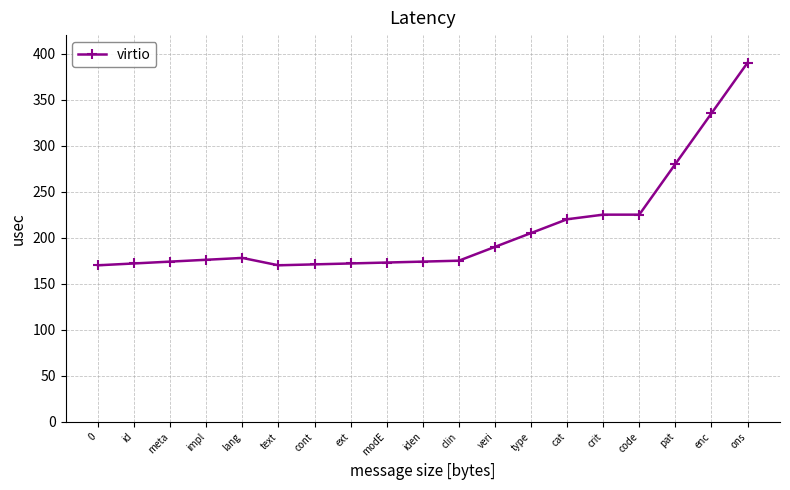

What is the value of the 17th point from the left?

280